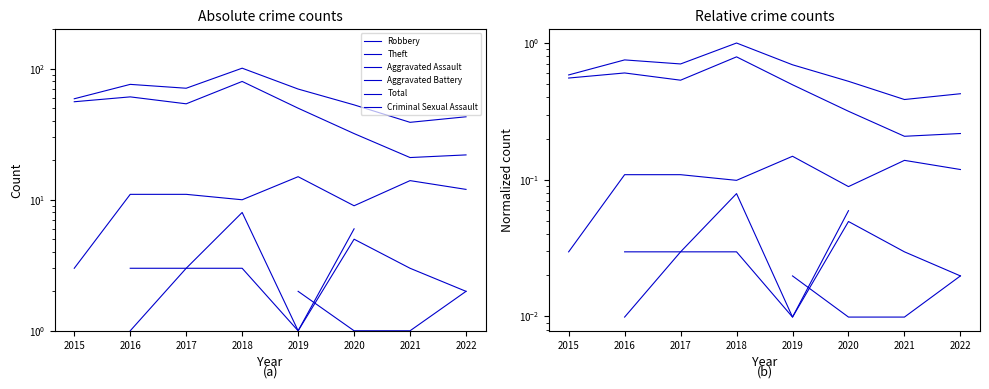

Between 2020 and 2018, which is larger?

2018